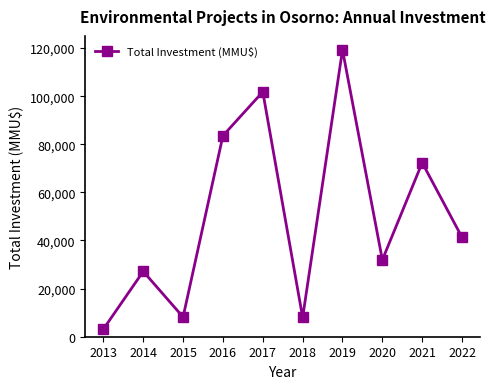

What is the change in value from 2017 to 2018?

-93799